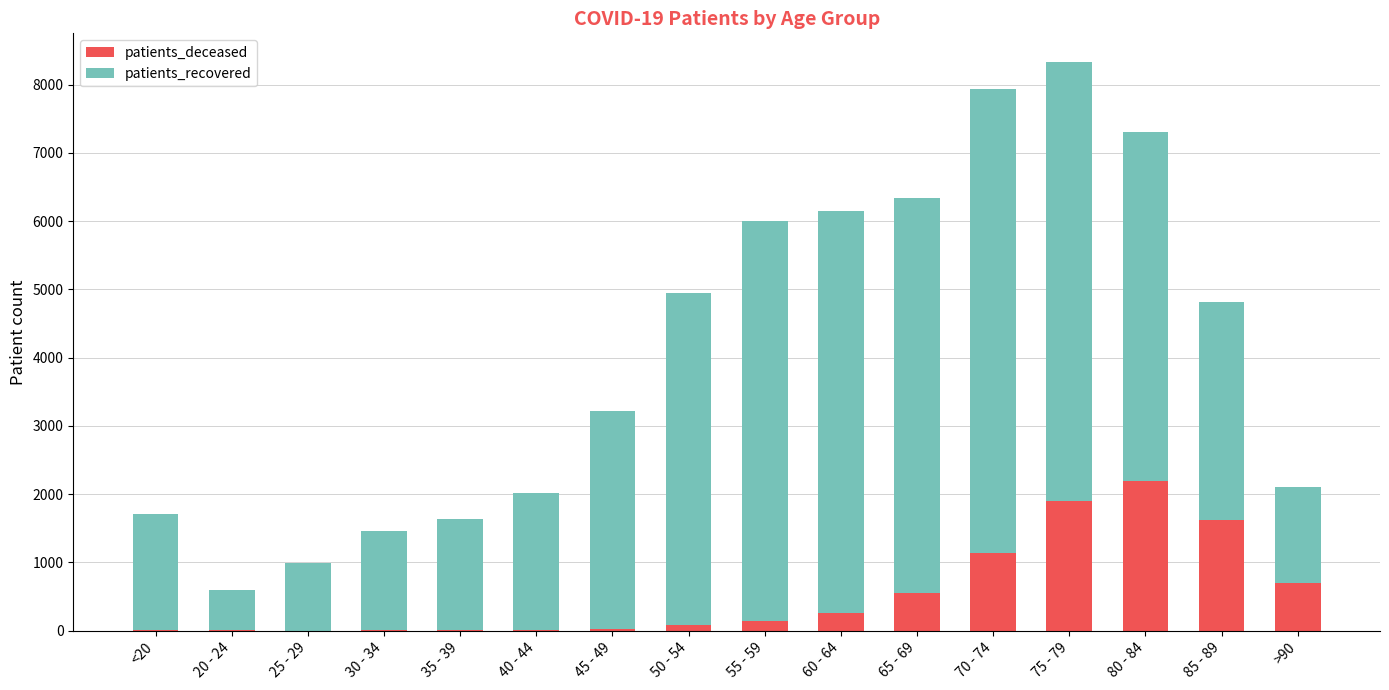

What is the sum of all patients_deceased values?

8655